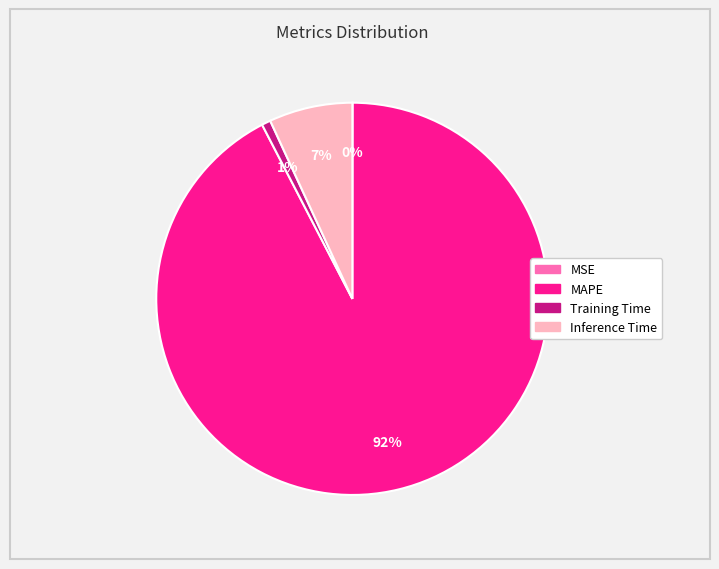

To the nearest percent, what is the combined percentage of MAPE and Training Time?

93%